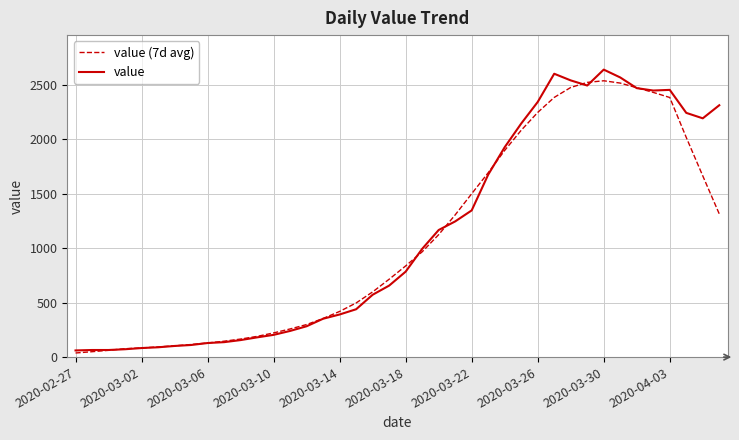

True or false: value (7d avg) and value cross at least once.

True